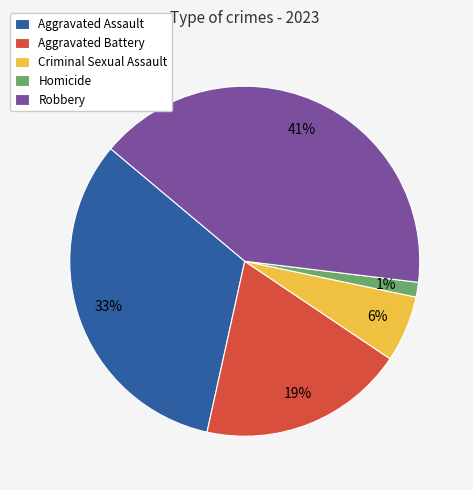

Does any single category account for the majority?

No